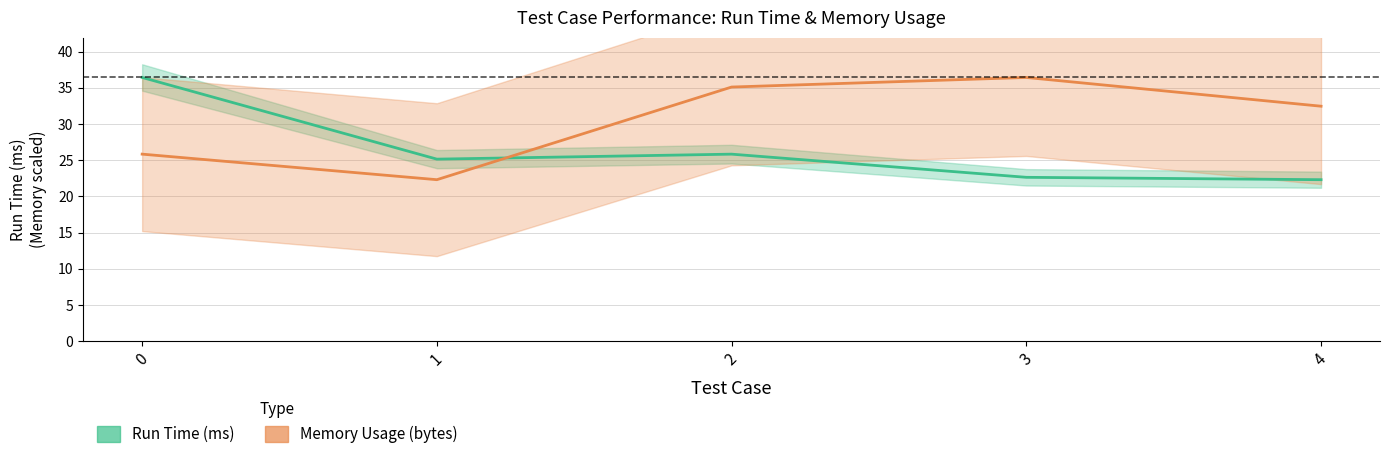

Where do Run Time (ms) and Memory Usage (bytes) first cross each other?

1 and 2